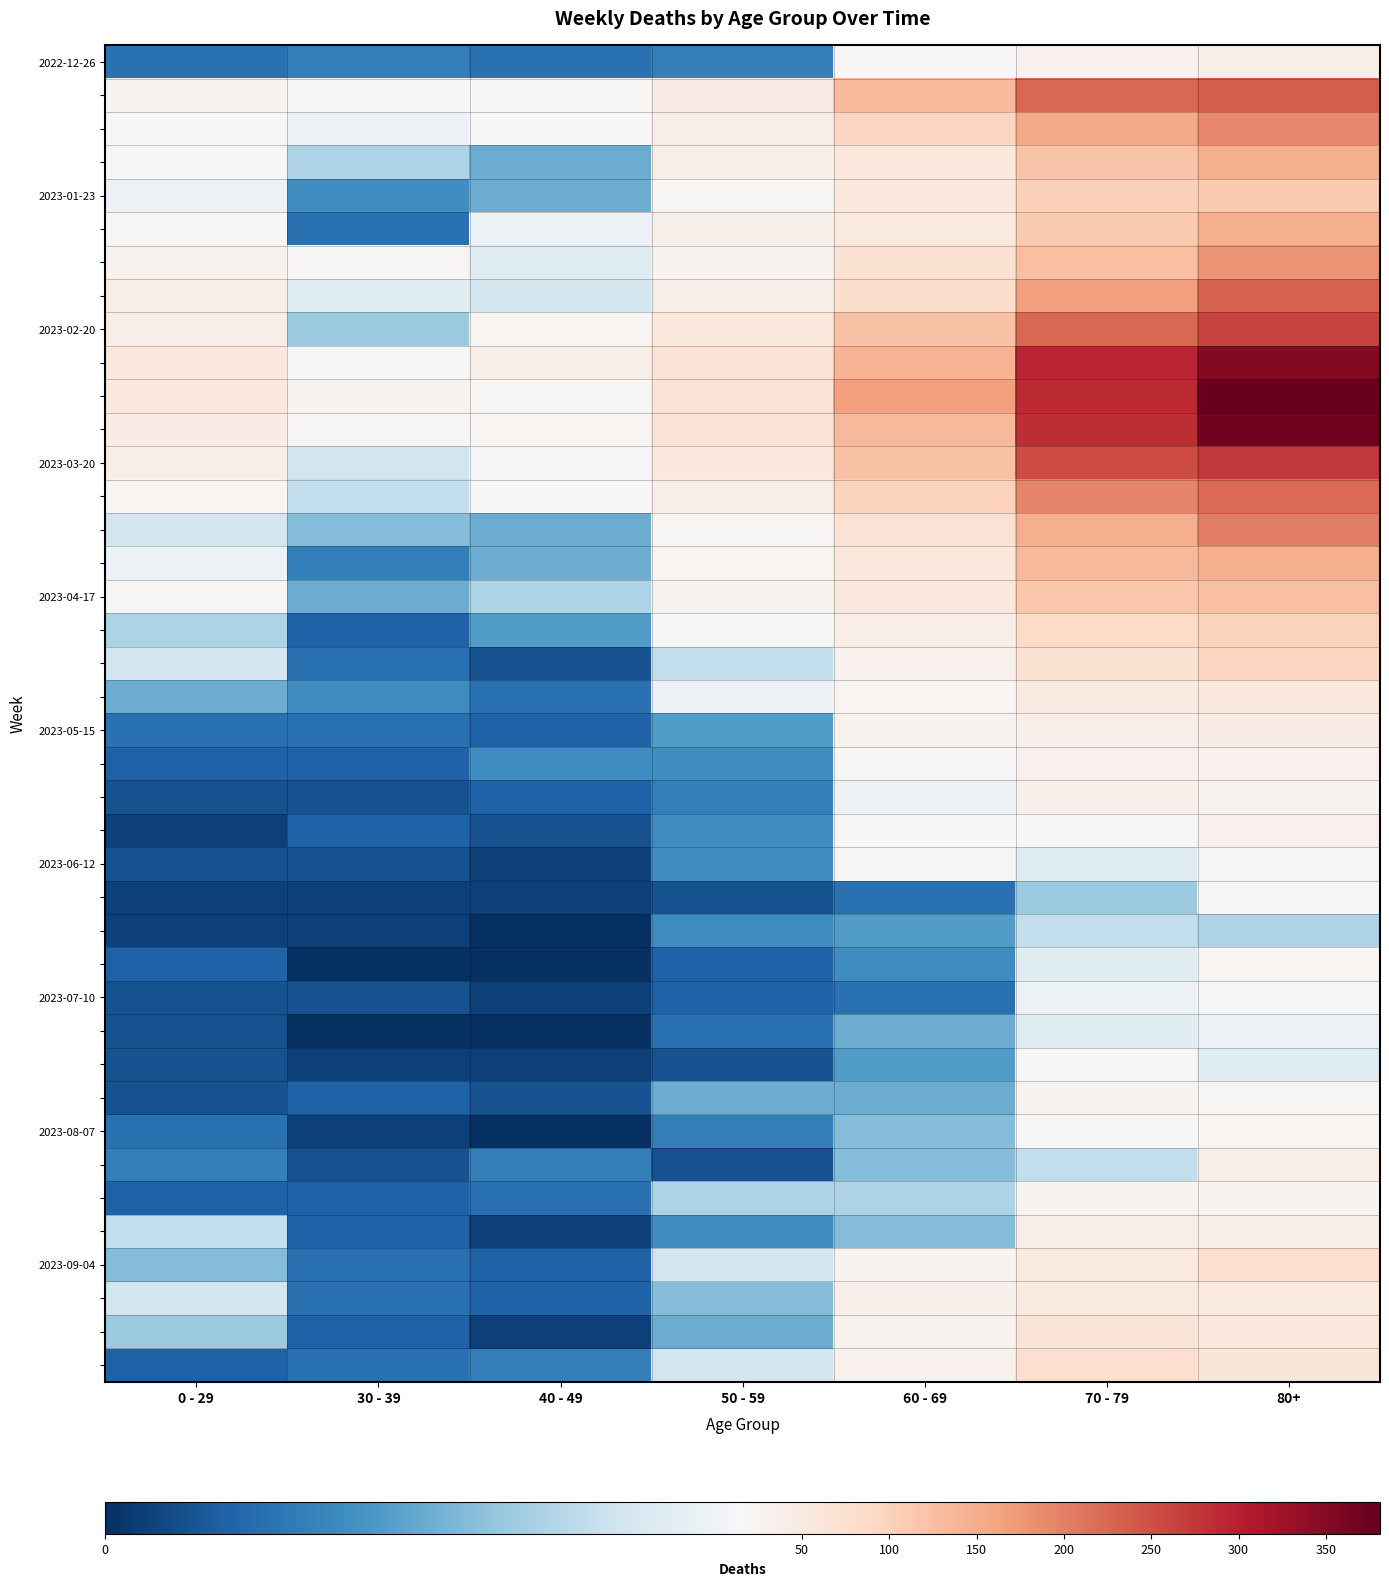

Between 50 - 59 and 80+, which is larger?

80+